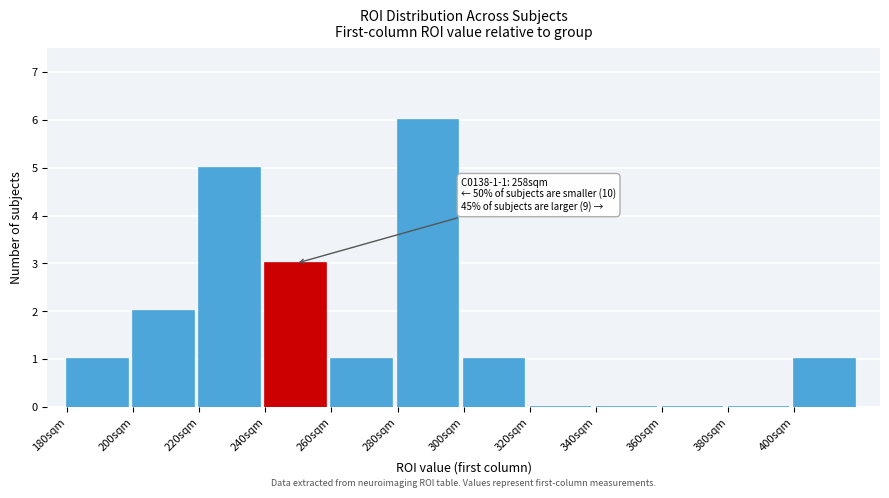

Which range on the x-axis has the tallest bar?

280 to 300